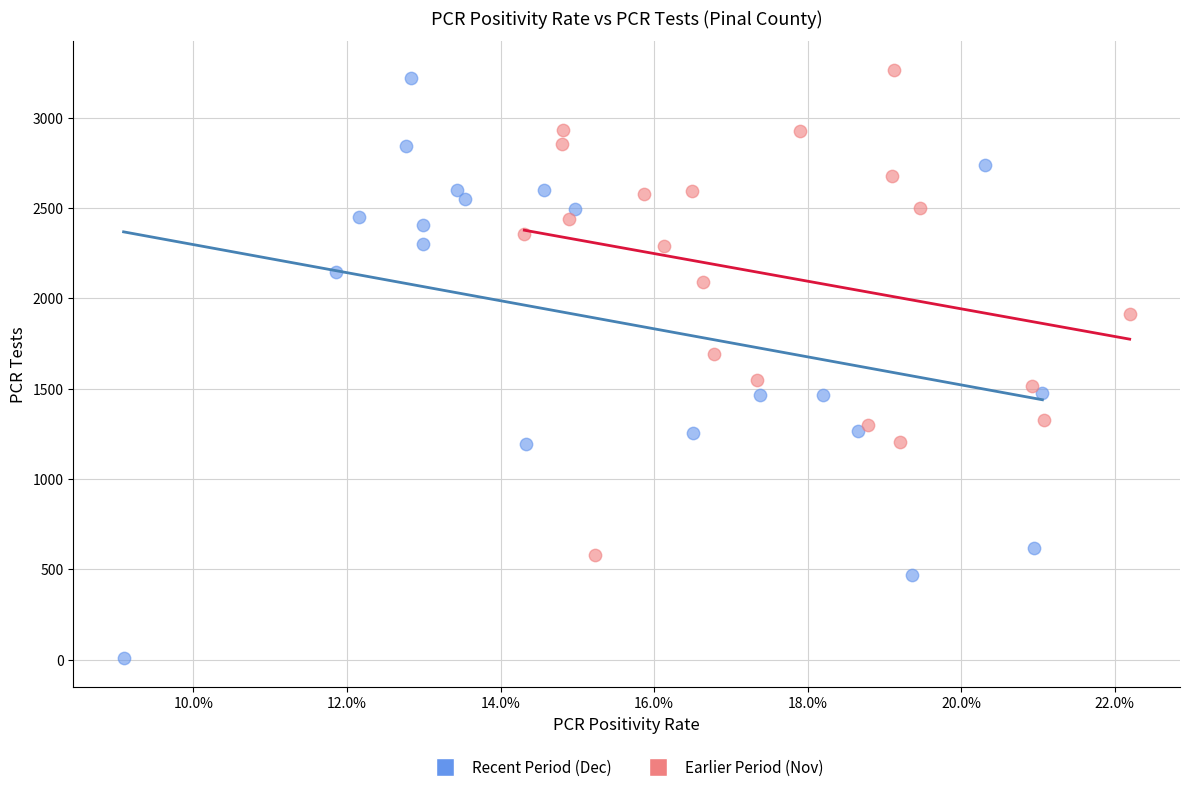

Which series contains the highest Y value?

Earlier Period (Nov)